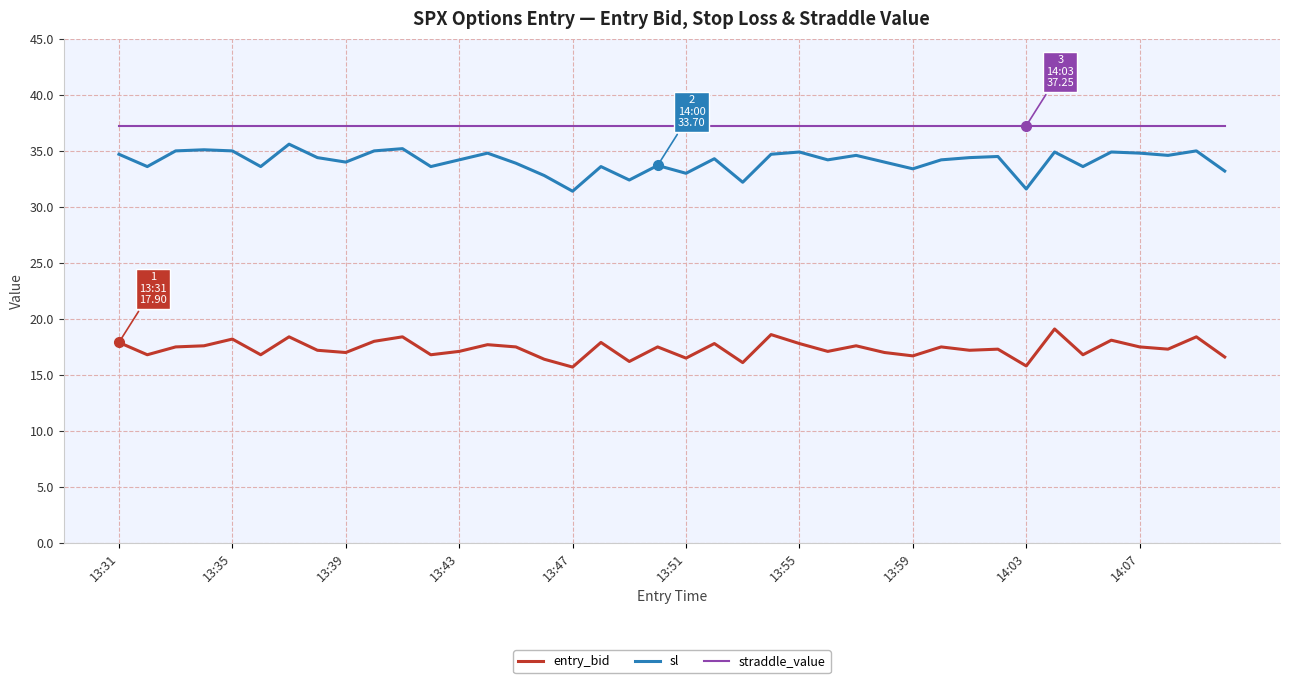

What is the highest value of the sl series?

35.6